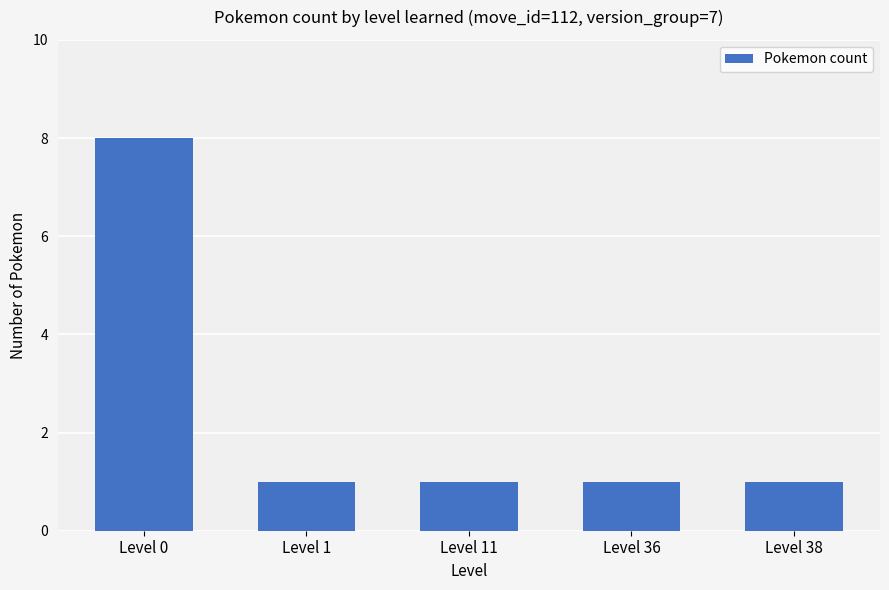

Reading left to right, what are all the values shown in this chart?

8	1	1	1	1